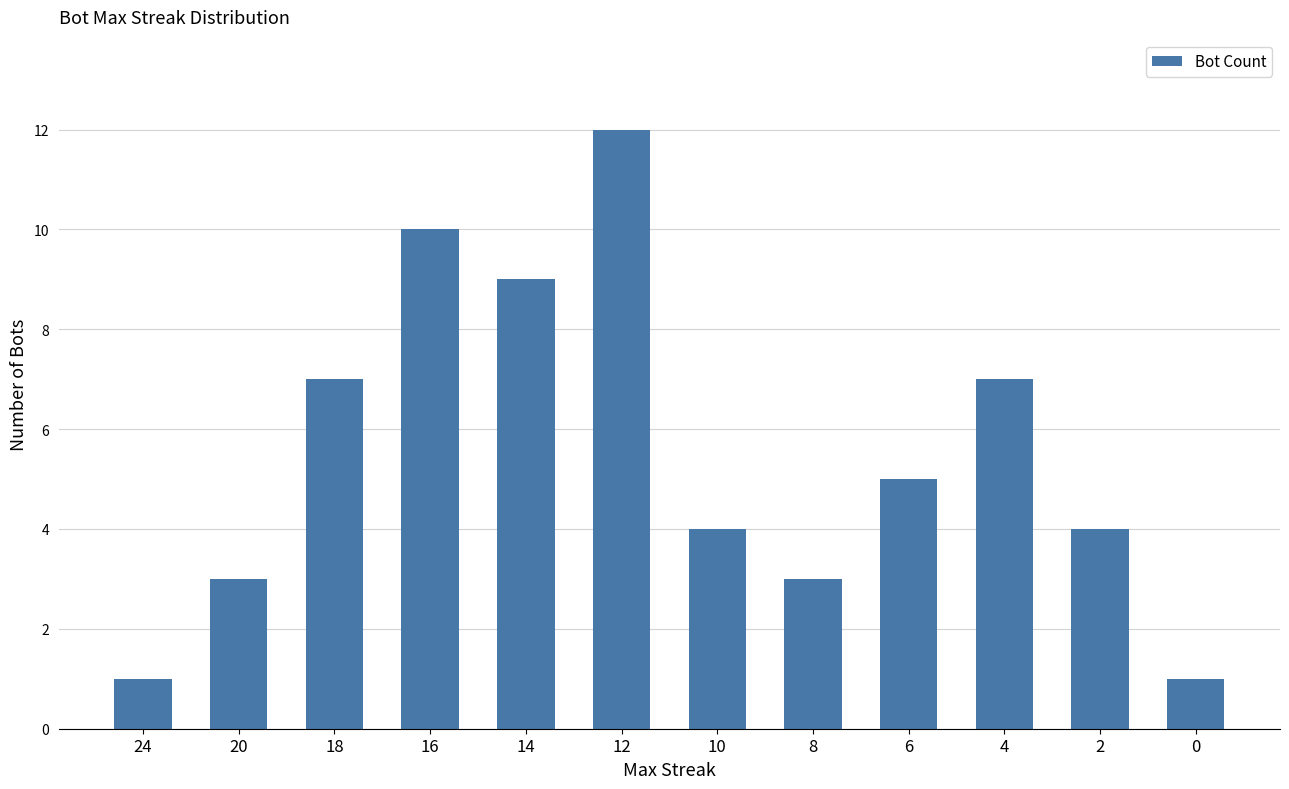

How many bars are there in total?

12